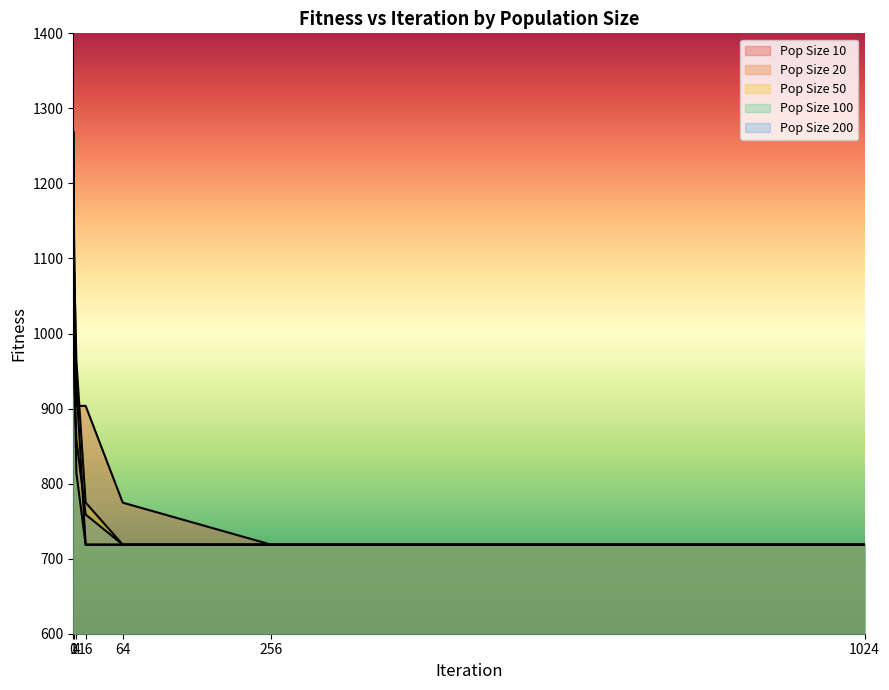

What is the difference between the maximum and minimum values in the Pop Size 100 series?

549.5